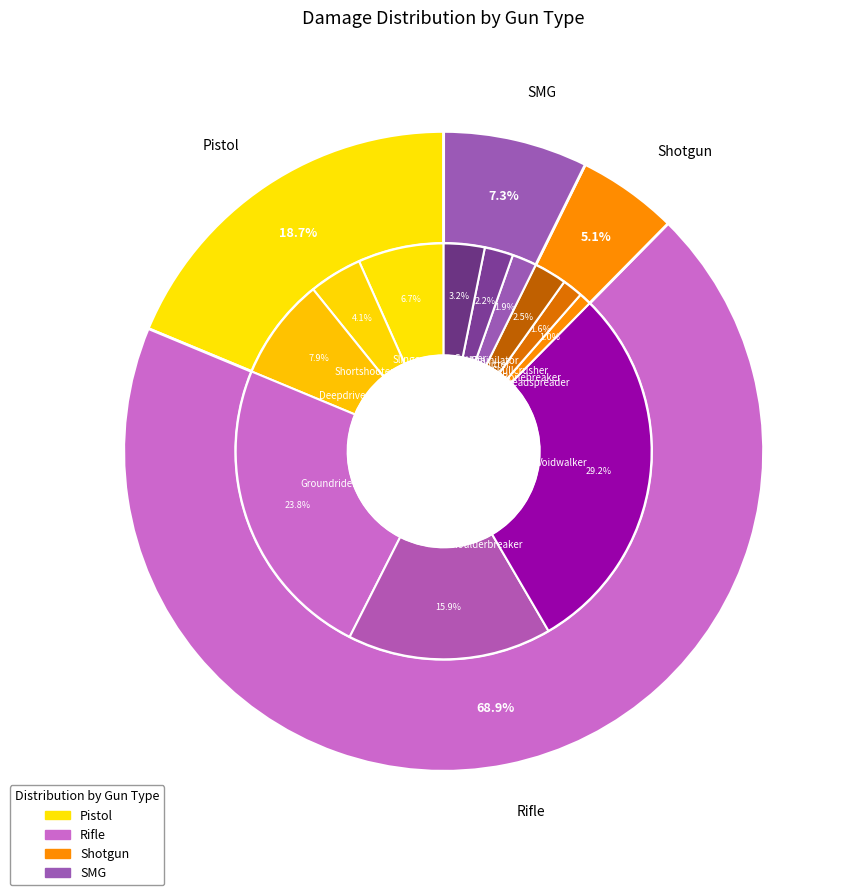

Is it true that Rifle is 28% of the pie?

False